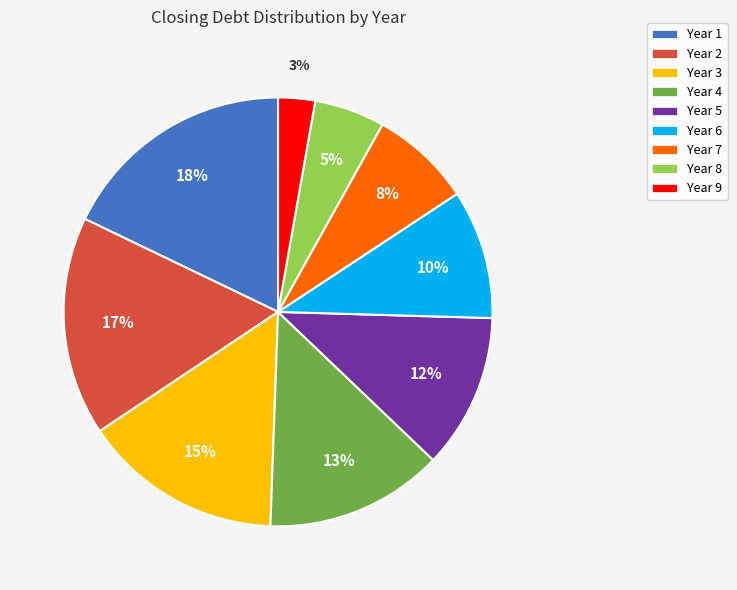

Which has a higher value, Year 7 or Year 9?

Year 7